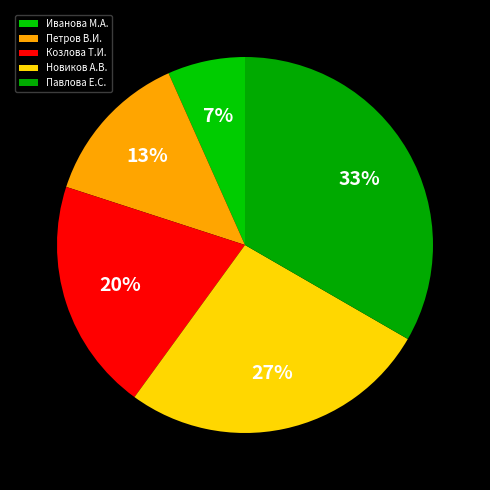

To the nearest percent, what portion does Козлова Т.И. represent?

20%